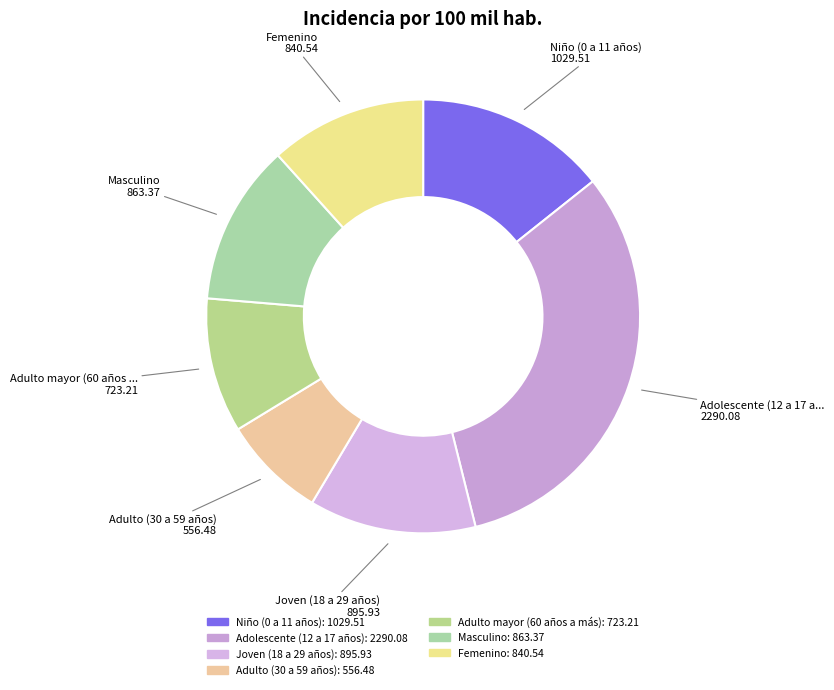

Count the number of slices in the pie.

7